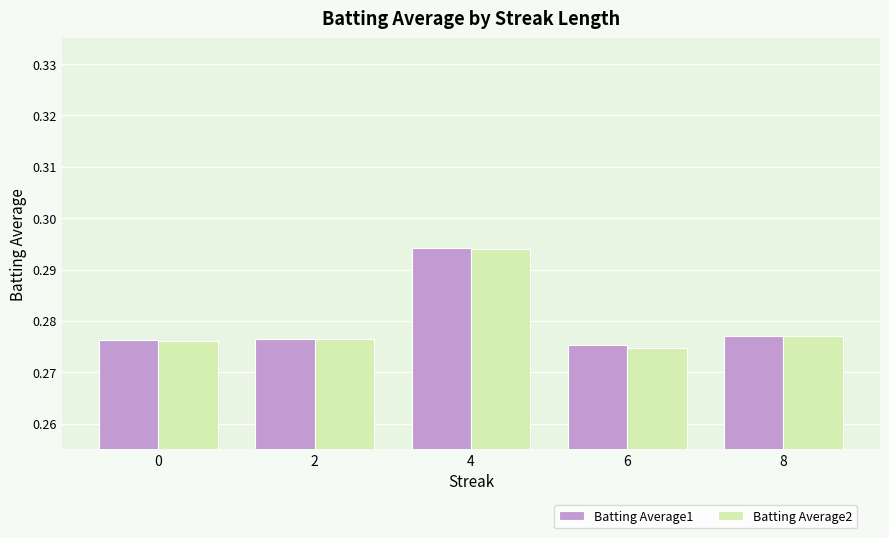

What are all the series names shown in the legend?

Batting Average1, Batting Average2